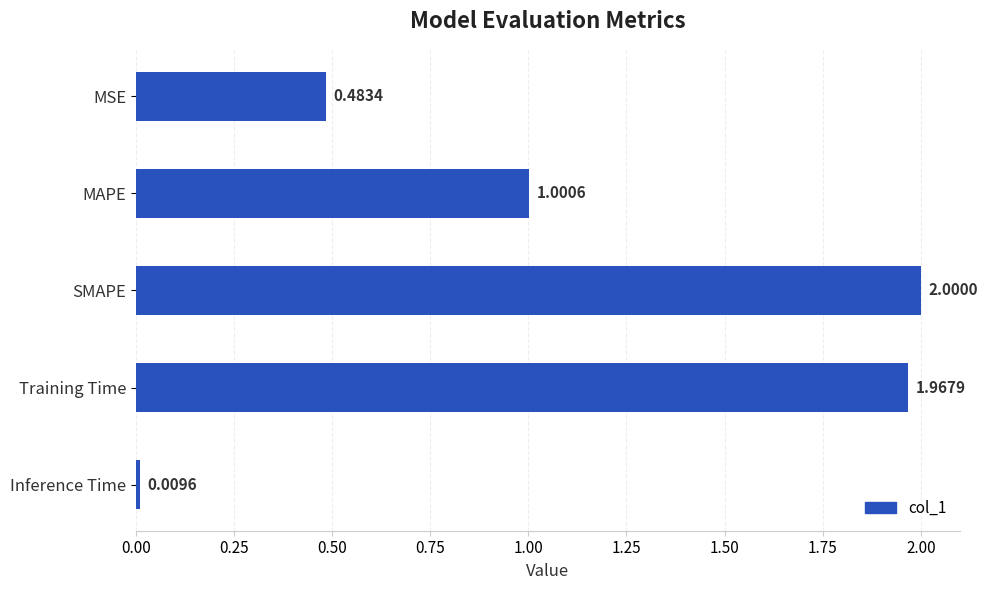

Which has a higher value, Inference Time or Training Time?

Training Time